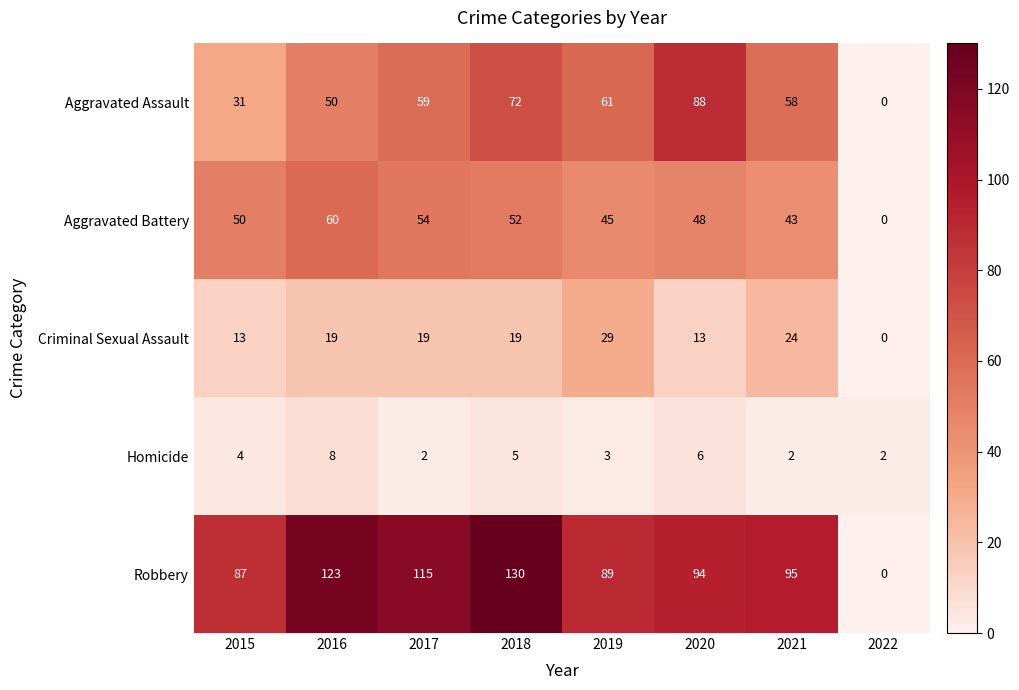

What is the average value of the Aggravated Battery series?

44